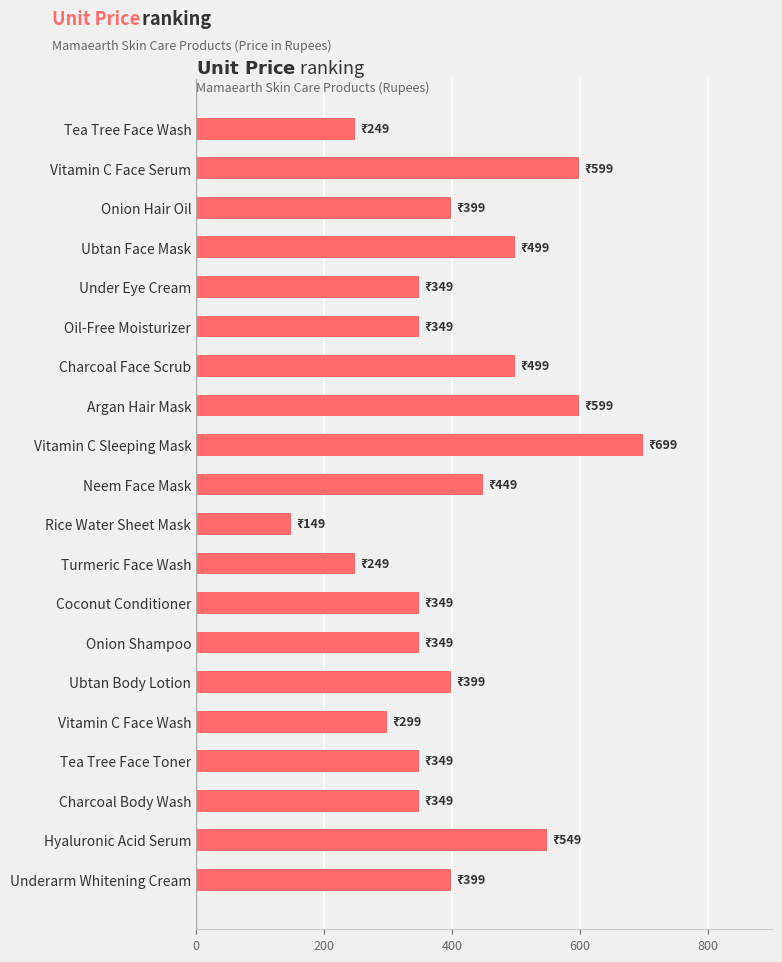

What is the change in value from Under Eye Cream to Vitamin C Sleeping Mask?

+350